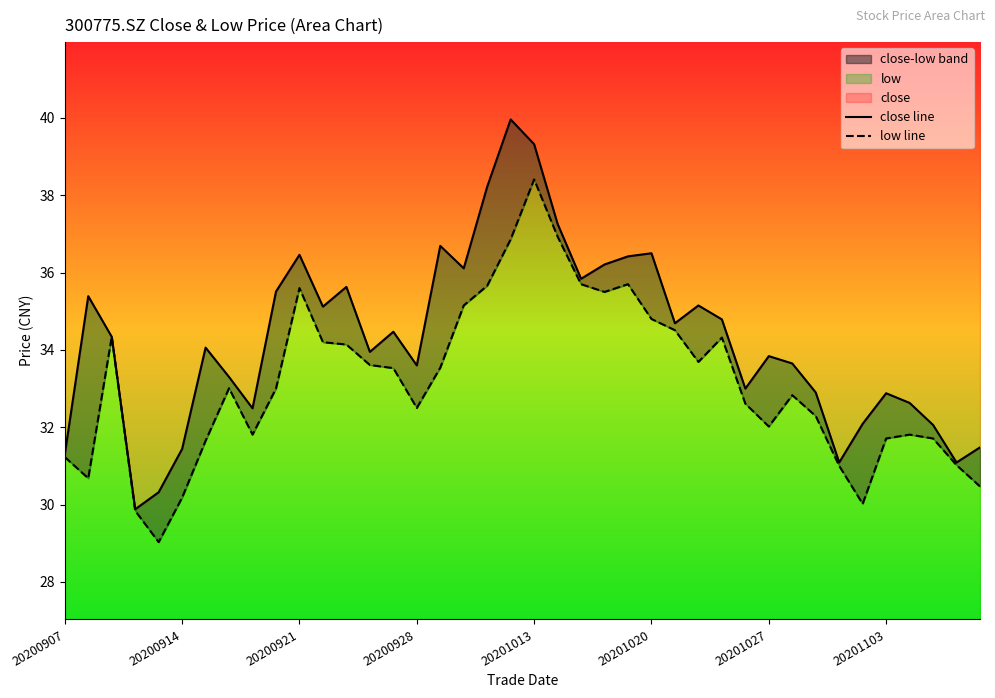

How many values in the low line series are below 33?

19